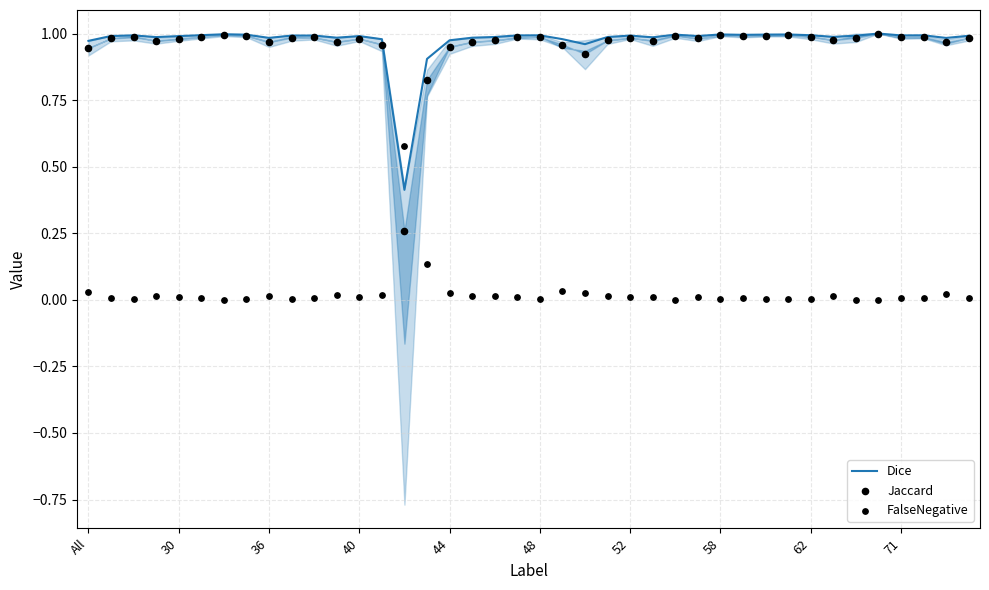

Which series has the largest total across all categories?

Dice